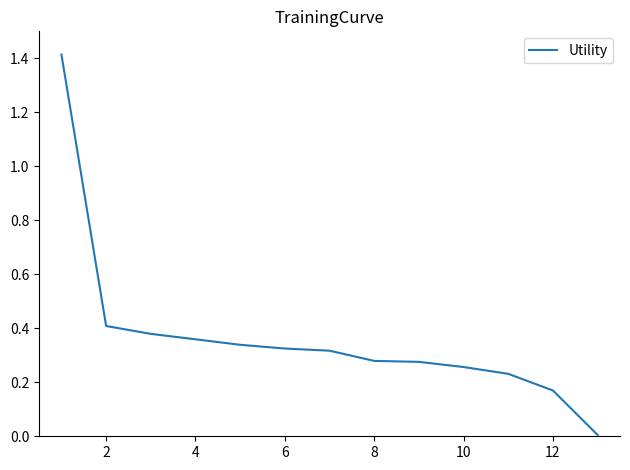

What is the maximum value shown in the chart?

1.4